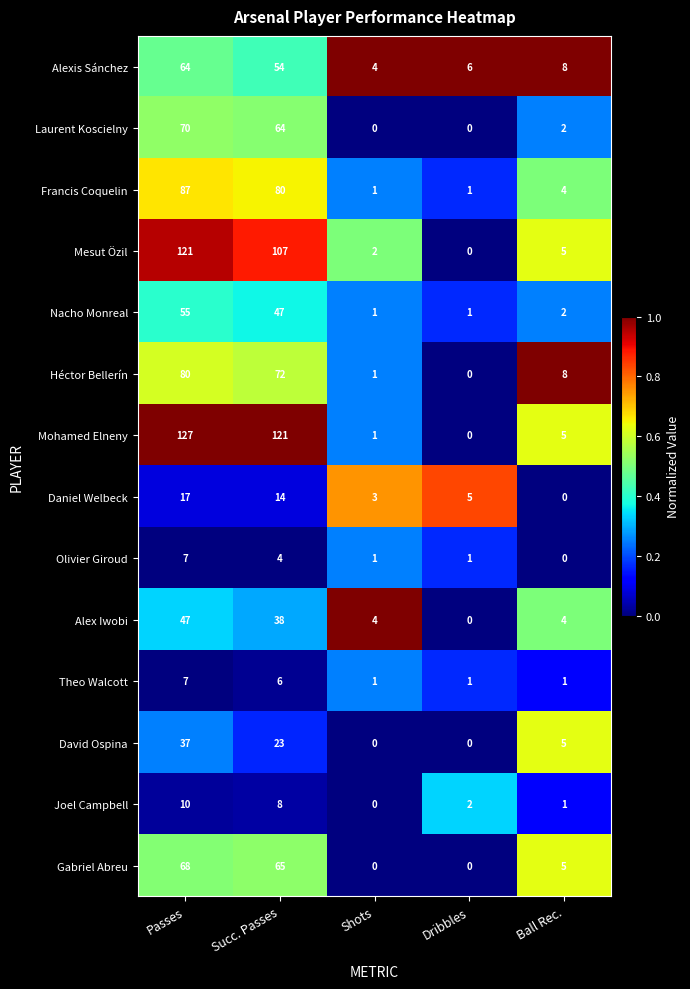

What is the average value of the David Ospina series?

13